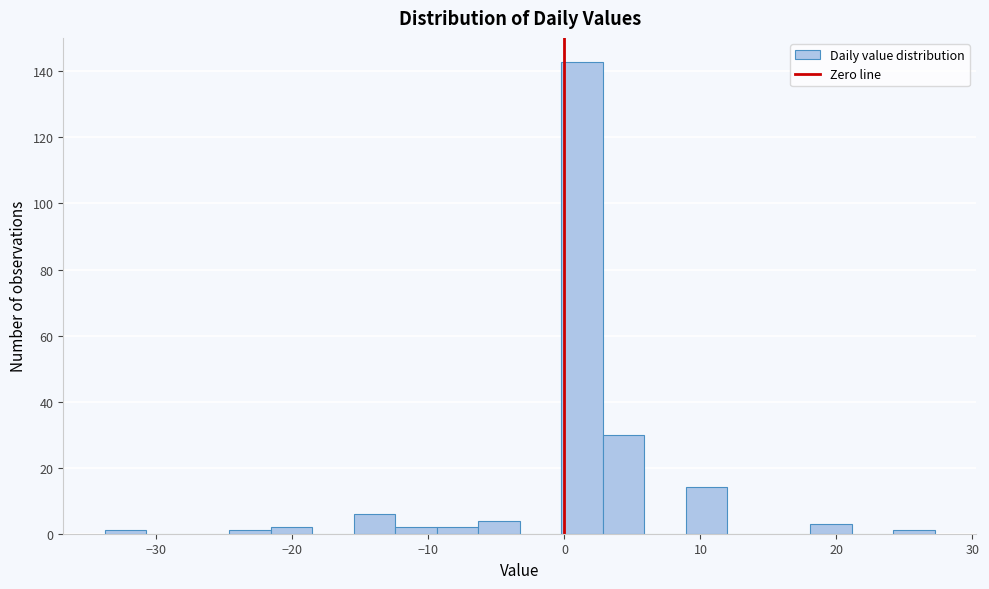

Around what value on the x-axis is the tallest bar? Give the approximate position of its centre, as read against the axis.

1